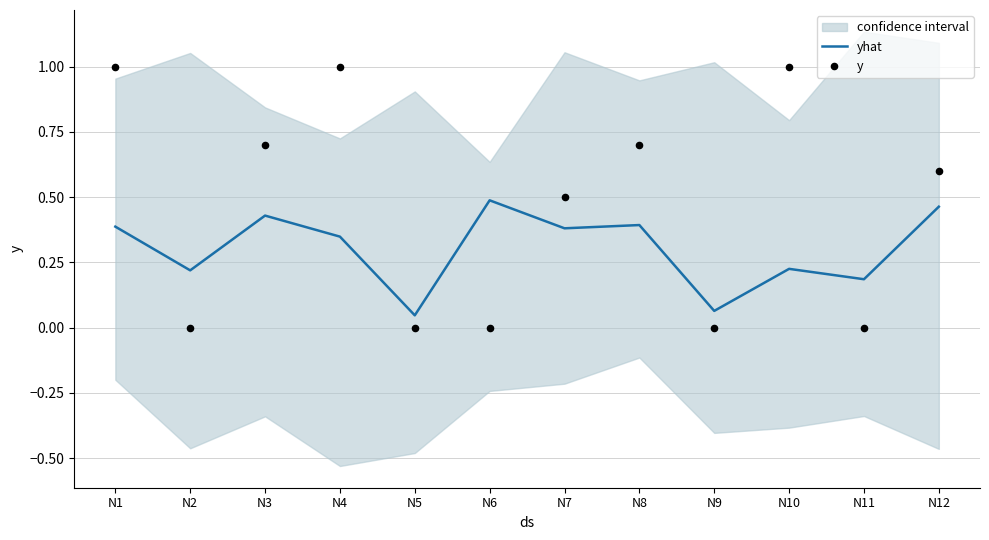

What is the total value across all series at N11?

0.2